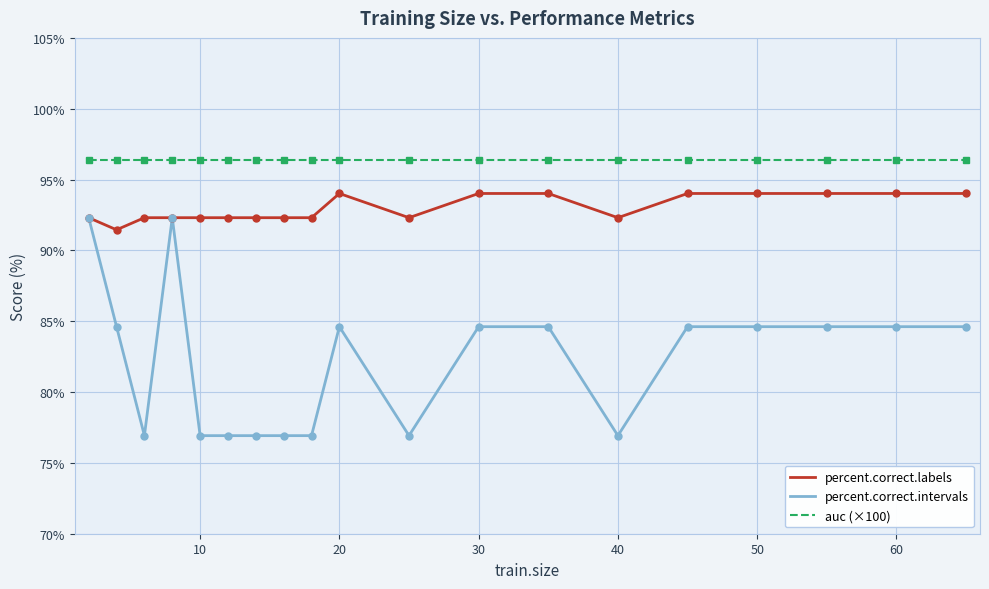

Which series has the largest range (max minus min)?

percent.correct.intervals